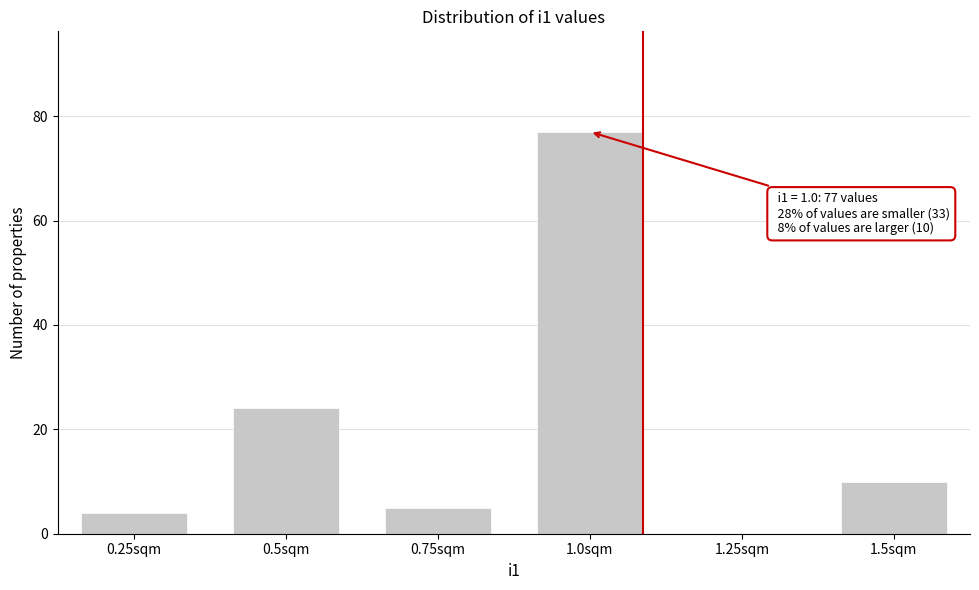

Reading left to right, what are all the values shown in this chart?

0.25sqm=4	0.5sqm=24	0.75sqm=5	1.0sqm=77	1.25sqm=0	1.5sqm=10